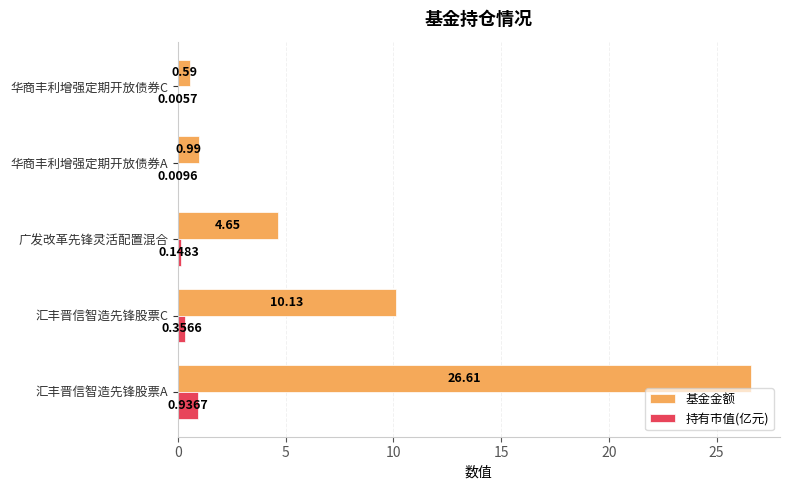

Which series has the largest total across all categories?

基金金额